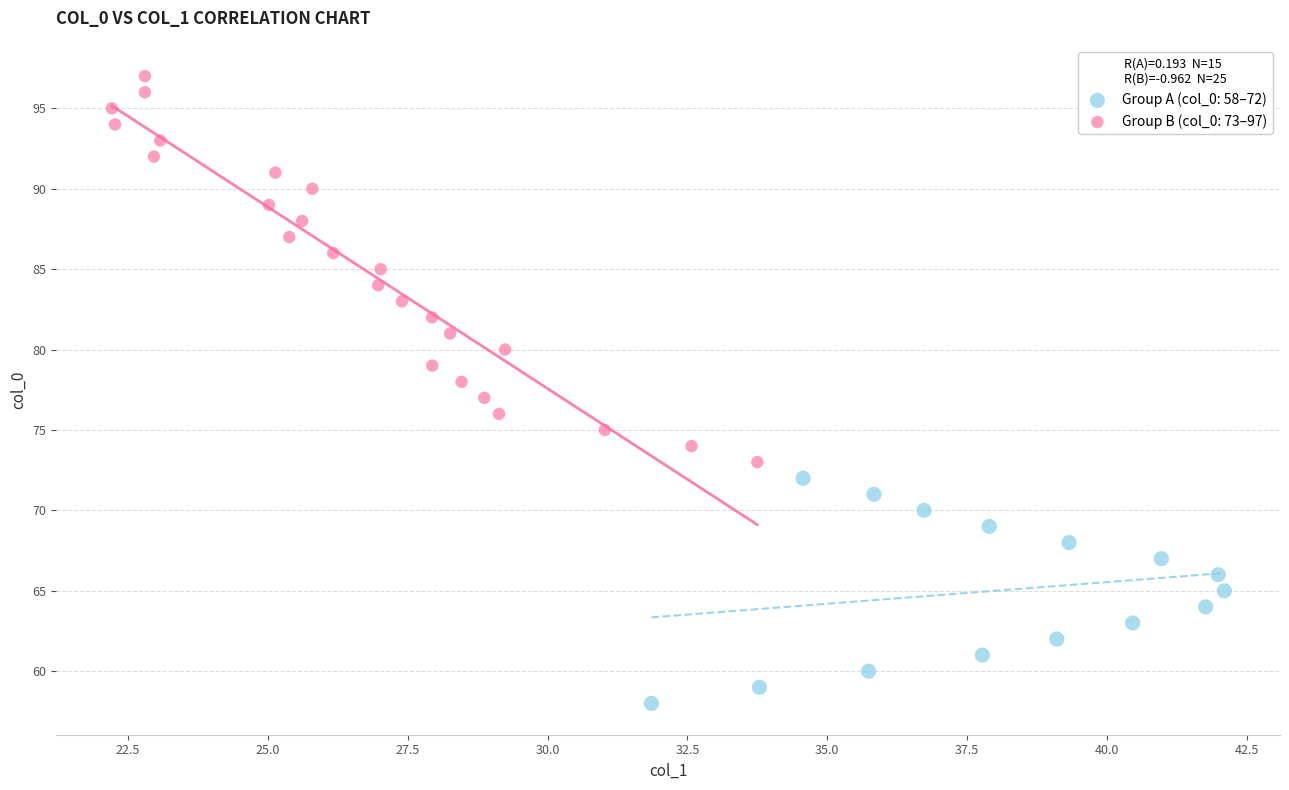

Which series has the largest Y range (max minus min)?

Group B (col_0: 73–97)